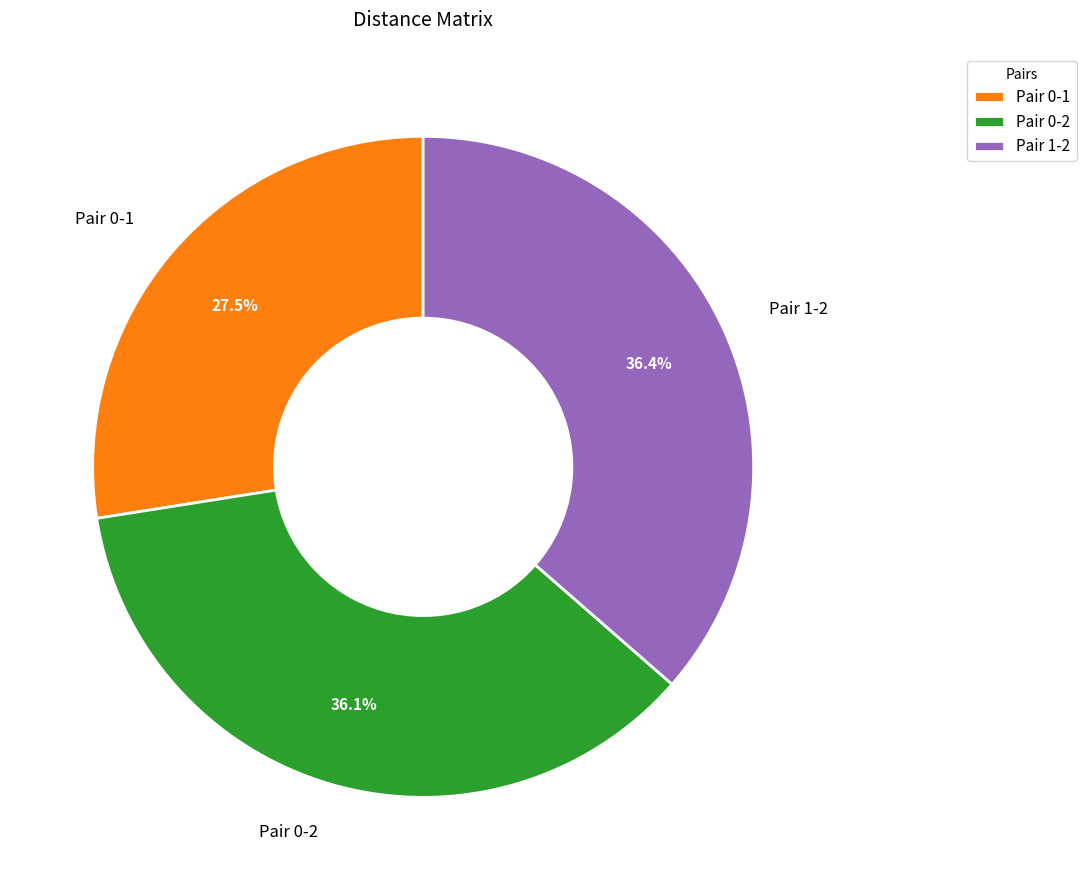

How many segments does this pie chart have?

3